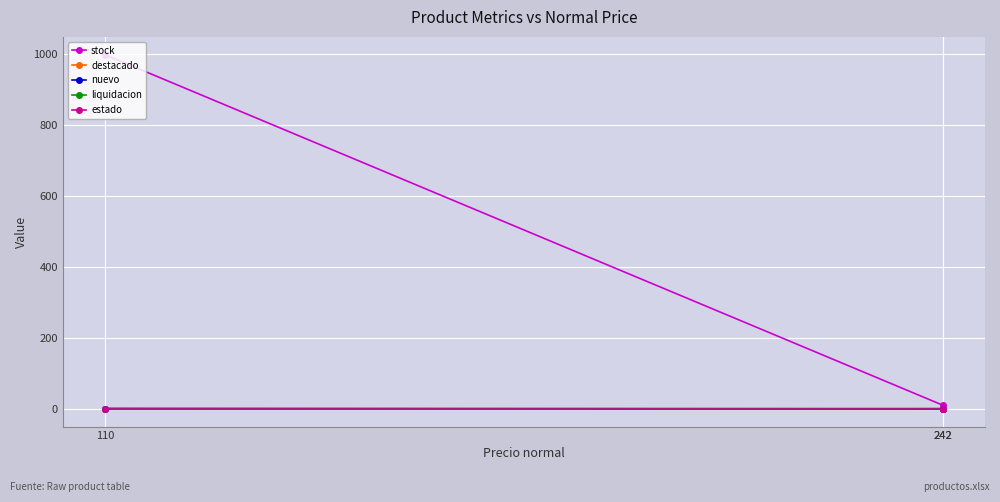

How many distinct data groups are displayed?

5